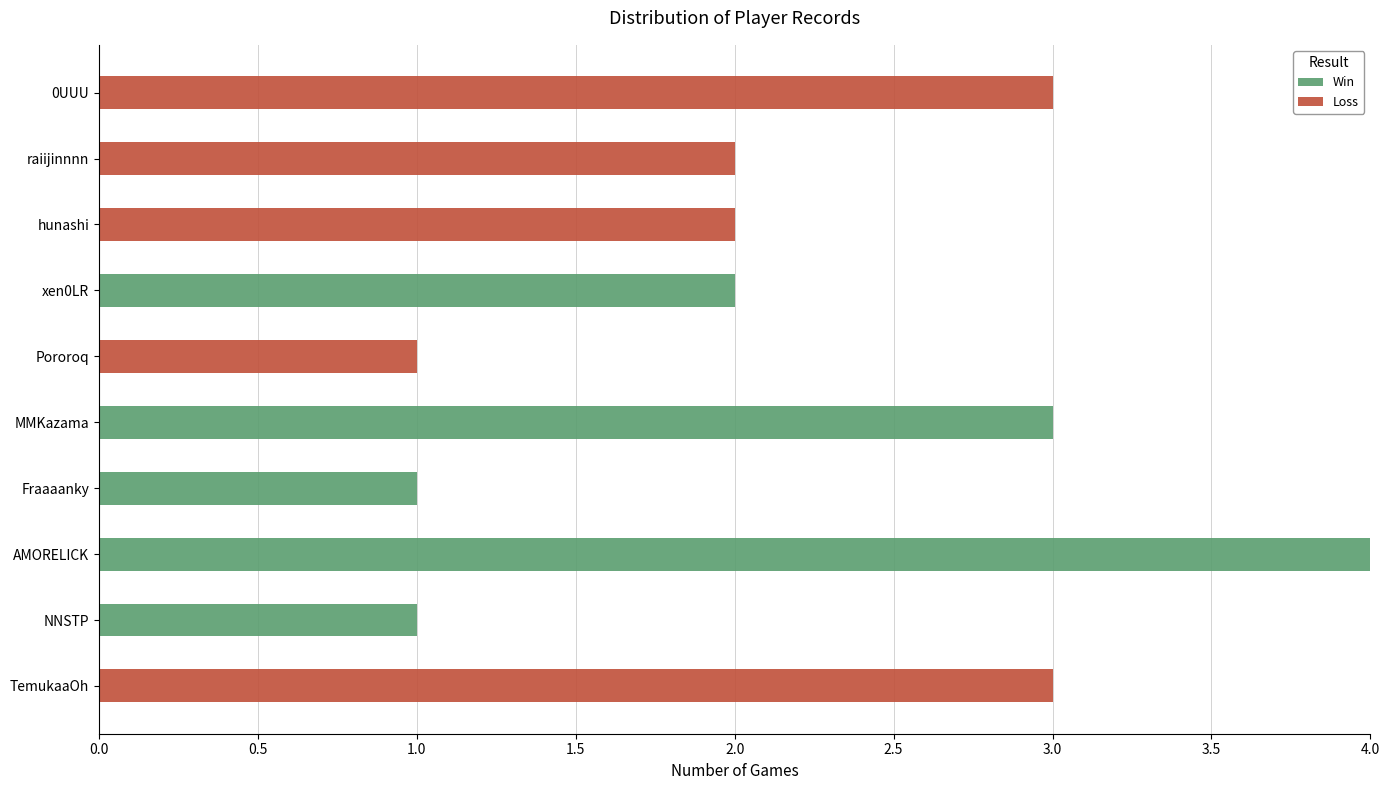

True or false: Win has a value of 2 at hunashi.

False